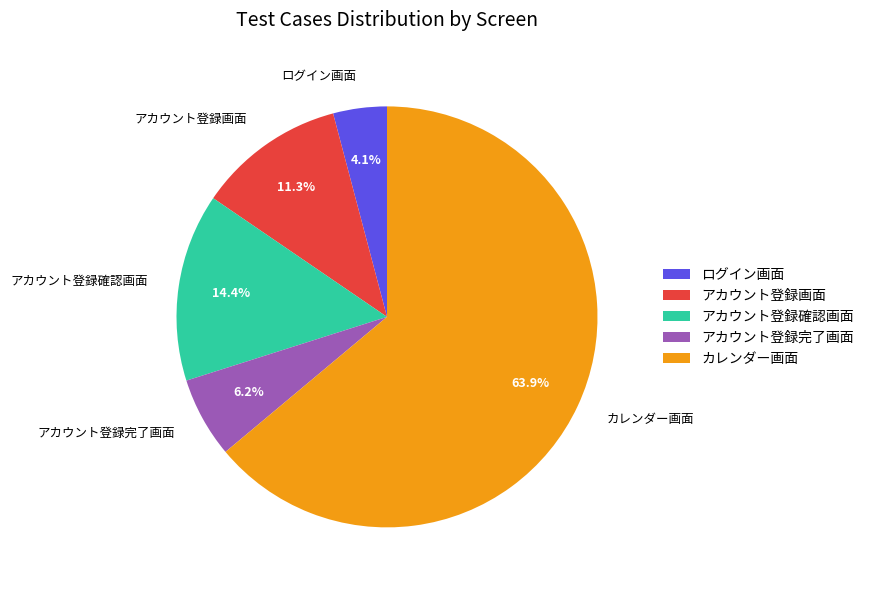

To the nearest percent, what is the average slice percentage?

20%